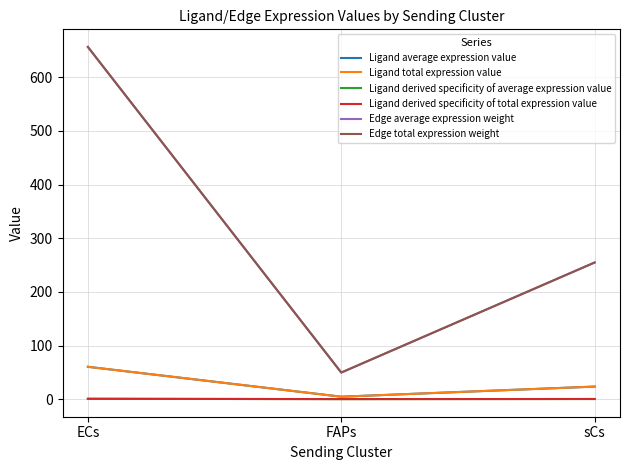

Between ECs and FAPs, which series saw the biggest shift?

Edge average expression weight